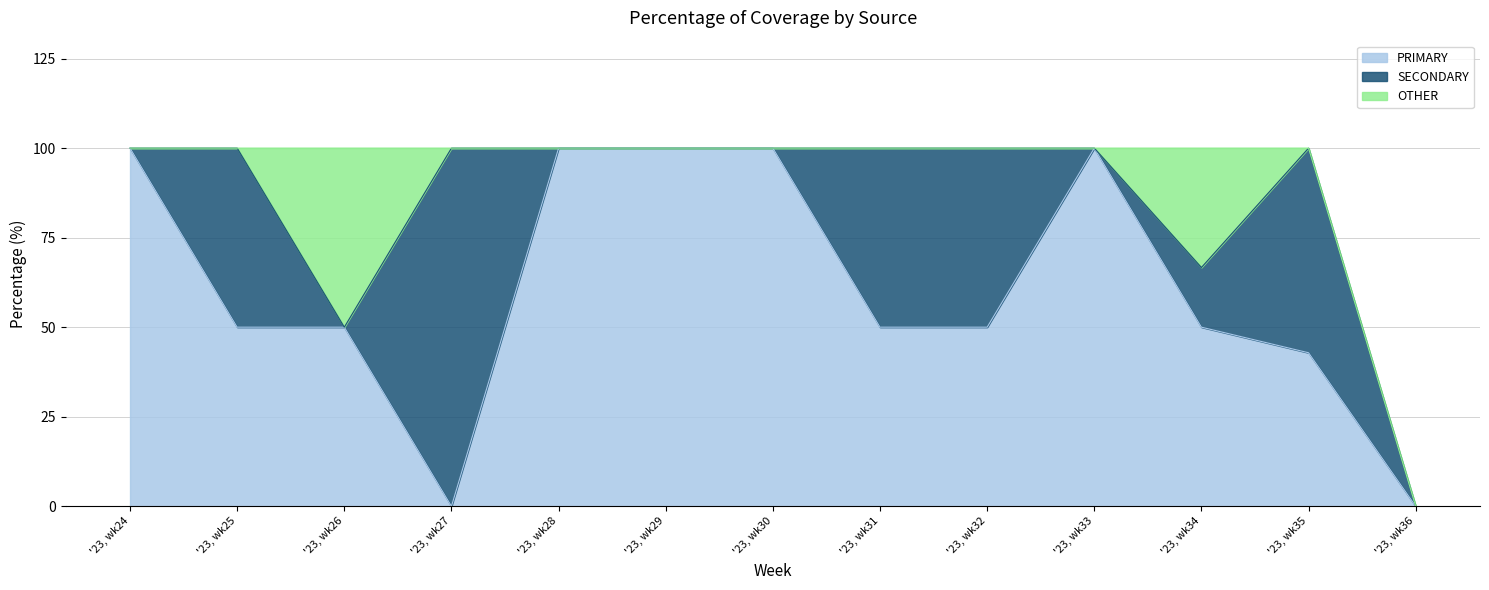

List the series in order of their overall mean, lowest first.

OTHER, SECONDARY, PRIMARY